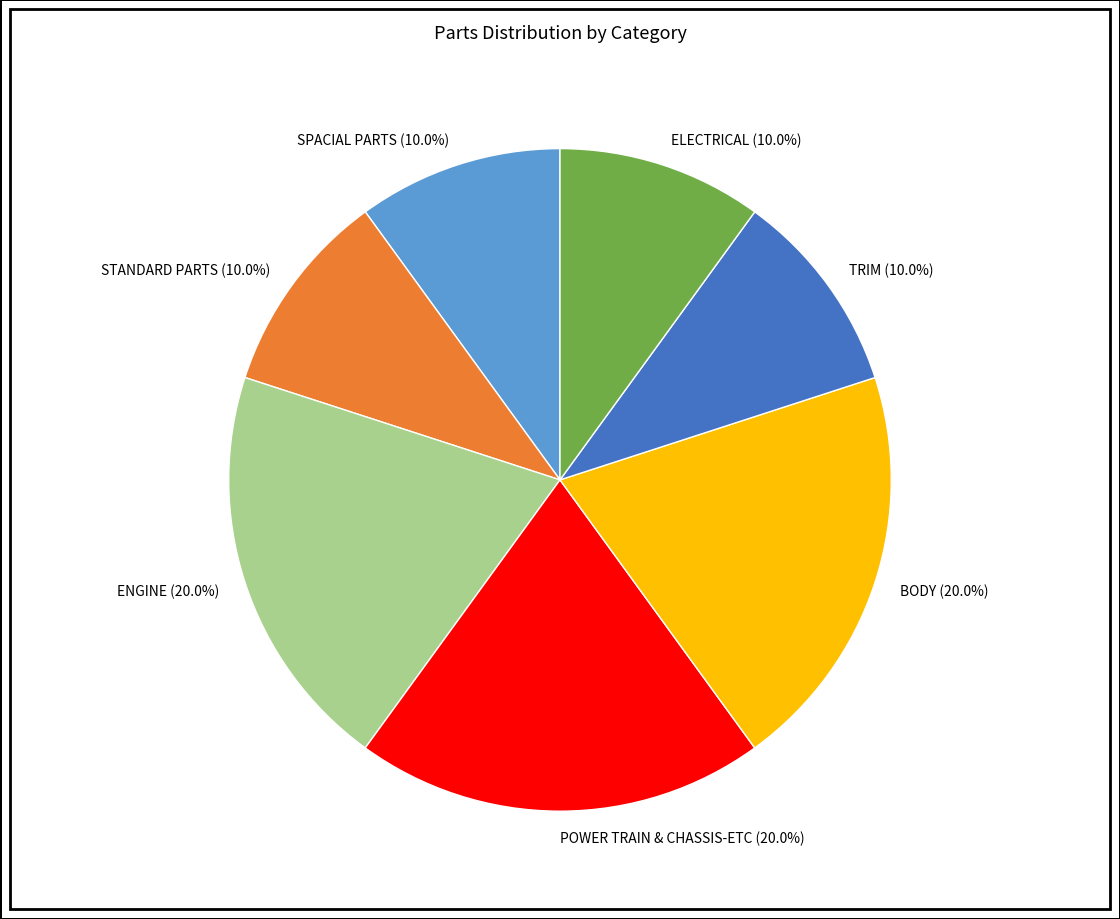

True or false: ENGINE accounts for 20% of the total.

True